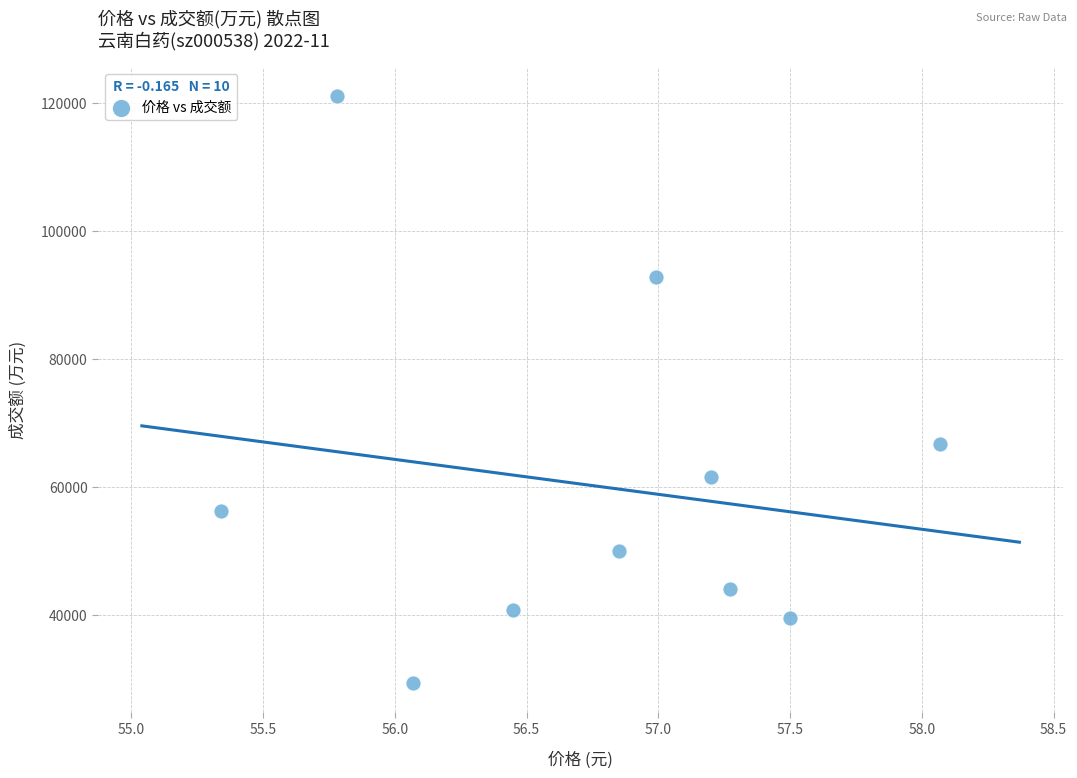

What Y value in the scatter plot is closest to 75243?

66739